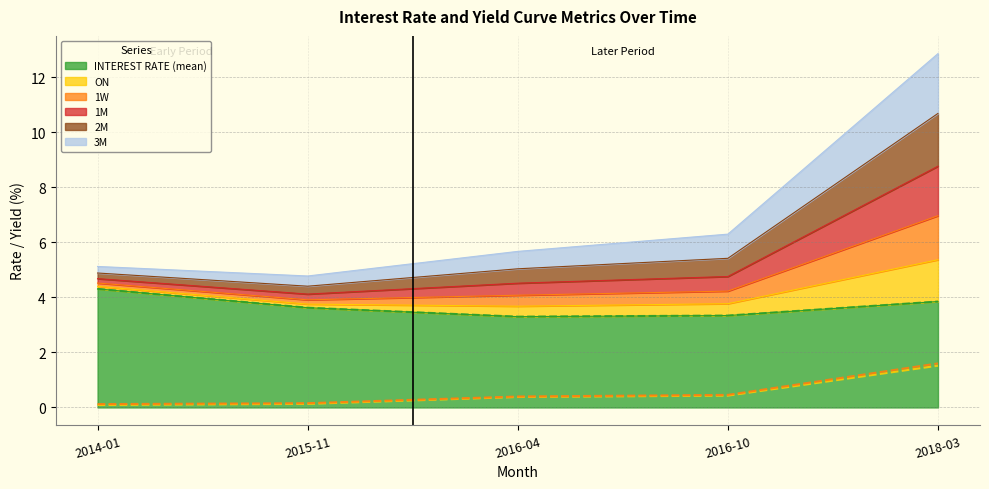

At which category does 1M reach its first local valley?

2015-11